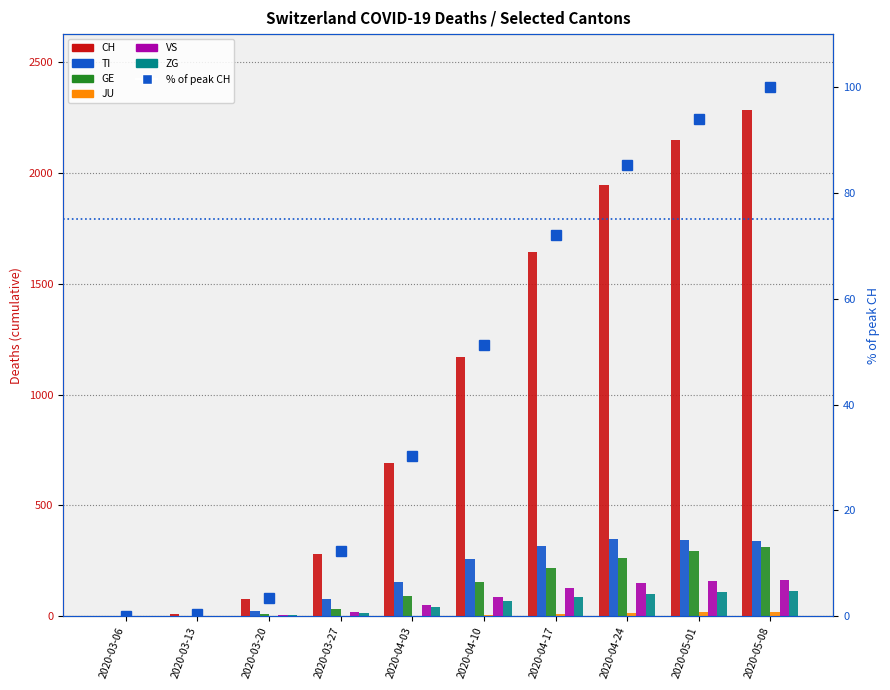

How many data points in GE are less than 155?

5